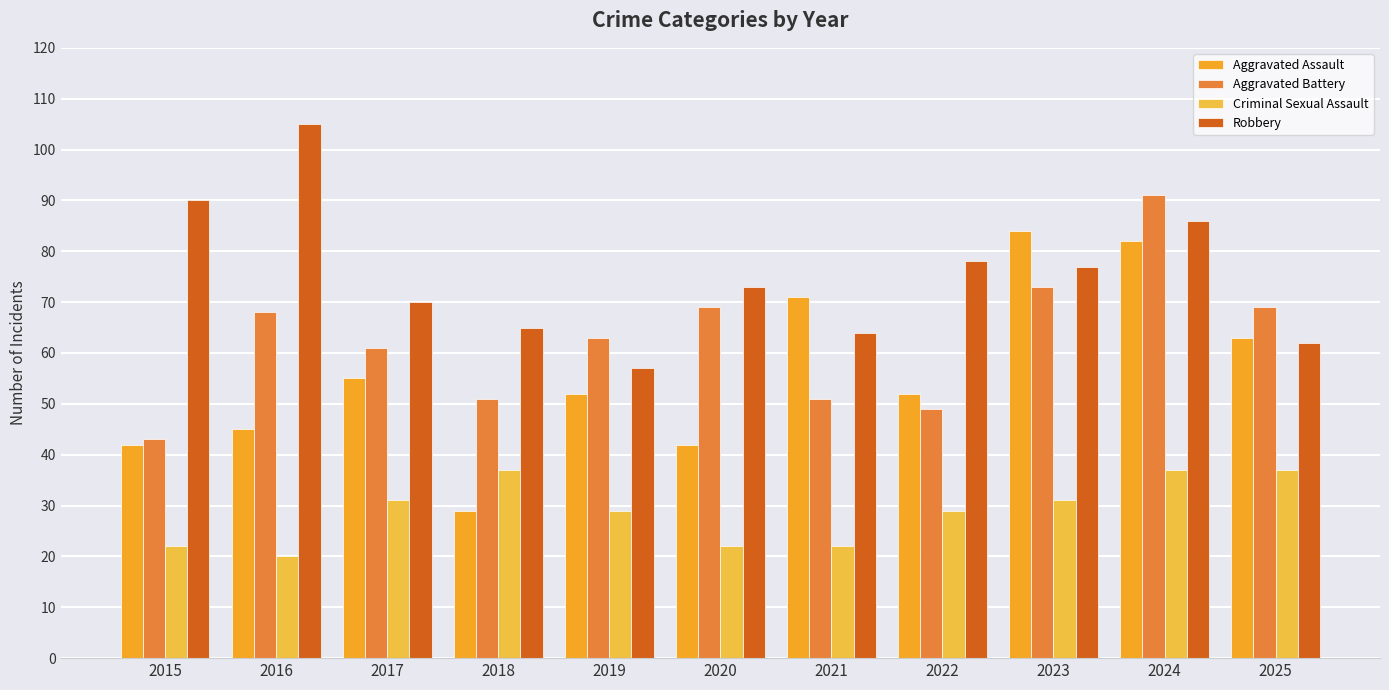

How many distinct data groups are displayed?

4